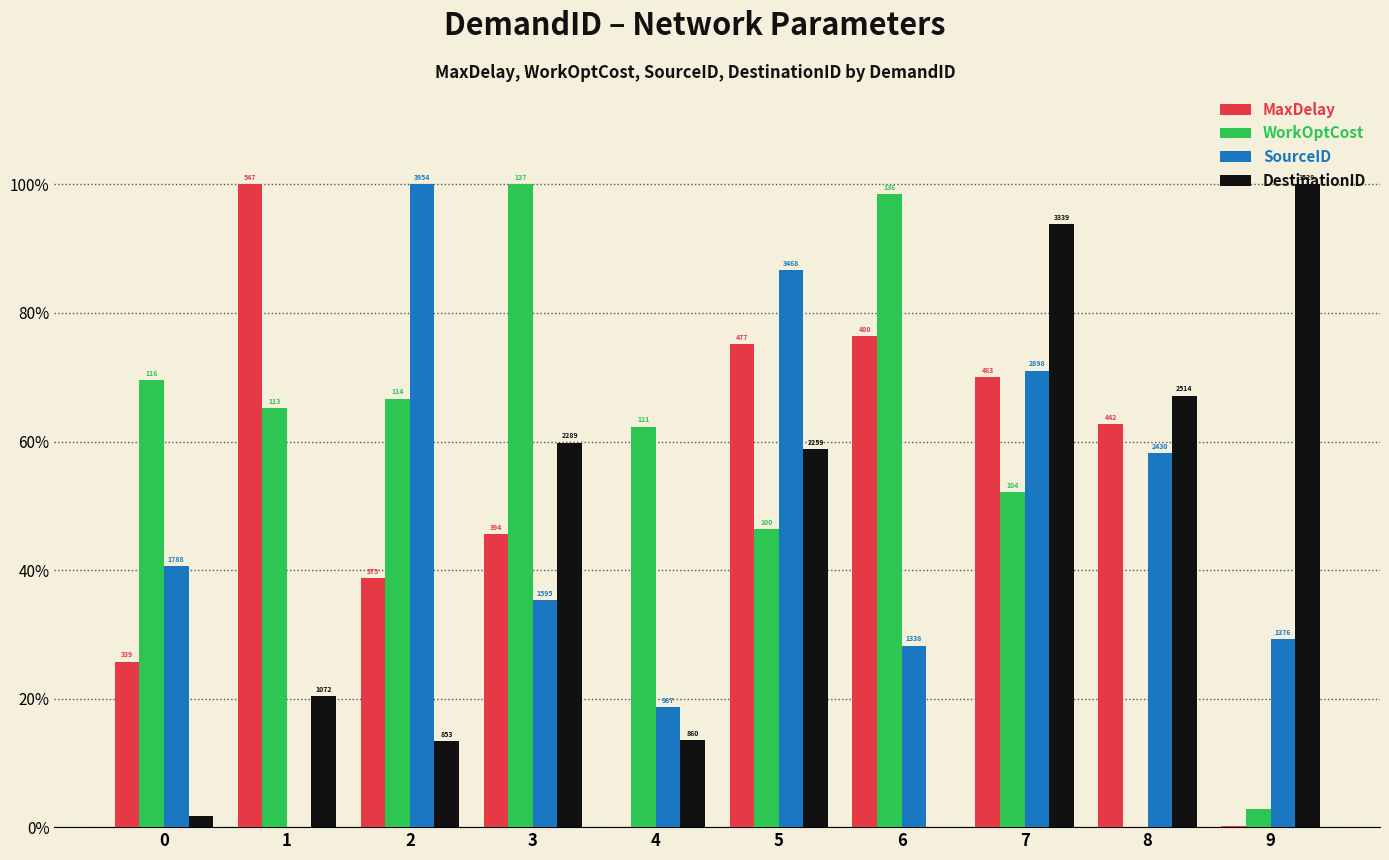

At which category is the sum across all series the highest?

7